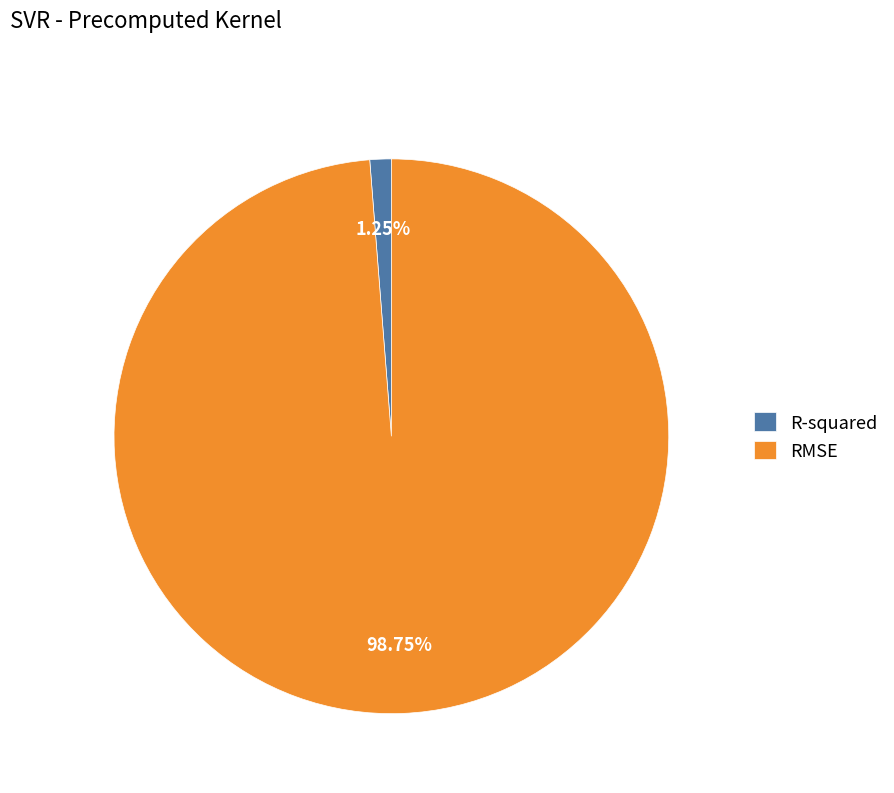

What portion of the pie excludes R-squared?

98.8%